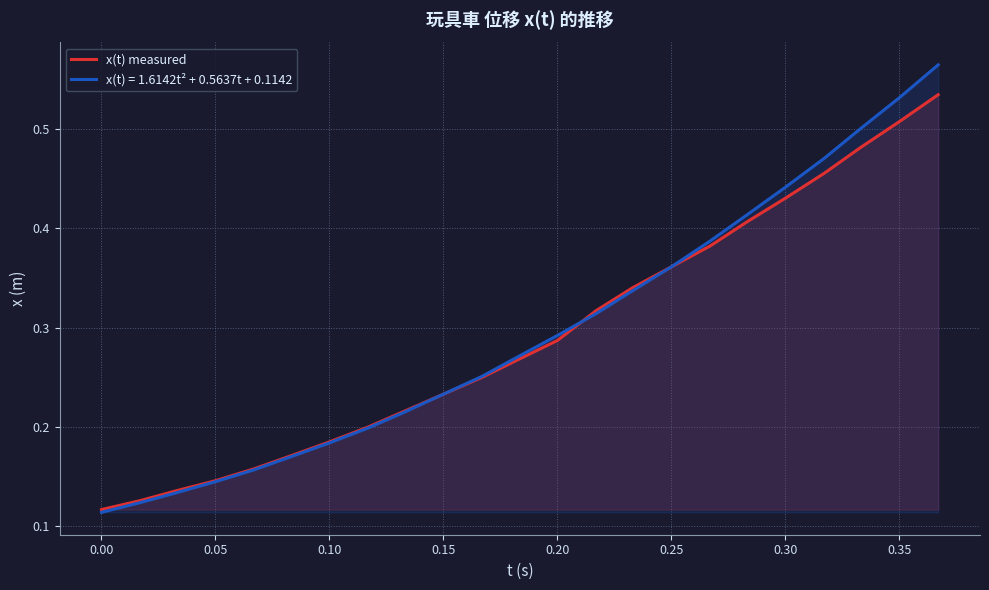

True or false: x(t) measured has a value of 0.9 at 0.35.

False